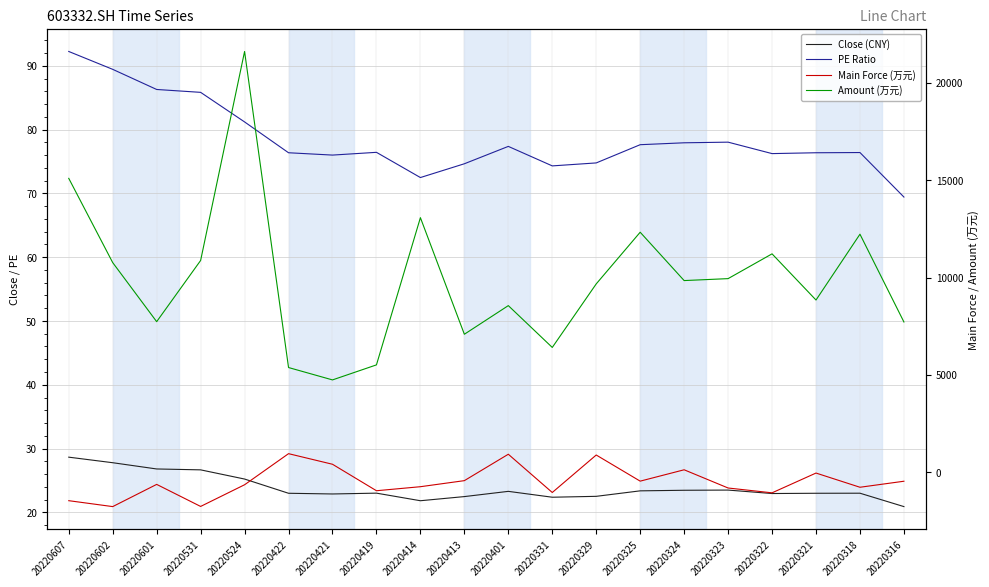

Where is the first local maximum for PE Ratio?

20220419